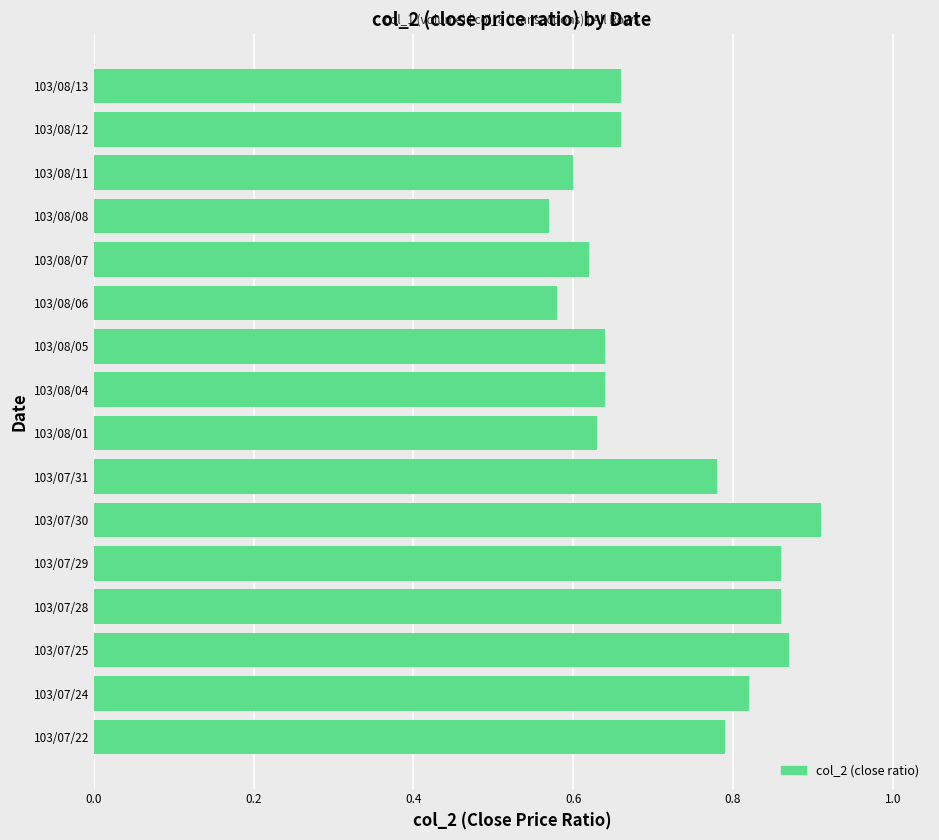

Which has a higher value, 103/07/22 or 103/08/06?

103/07/22